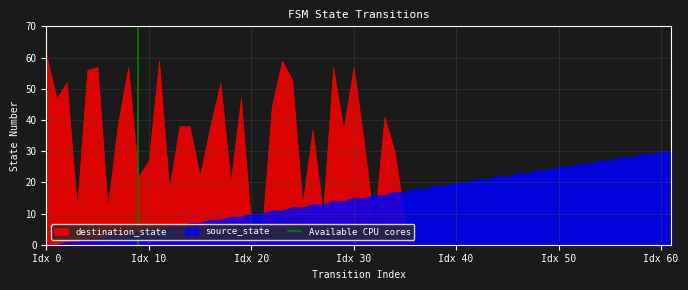

How many data points are less than 1?

1